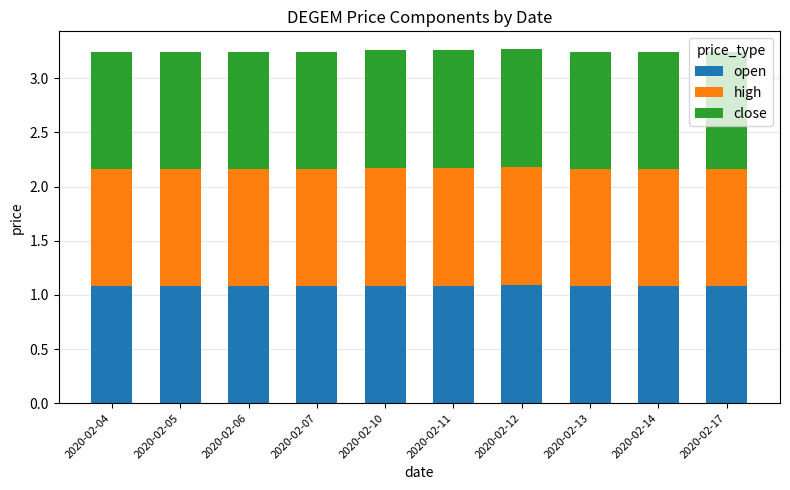

Is it true that open equals 0.3 at 2020-02-13?

False